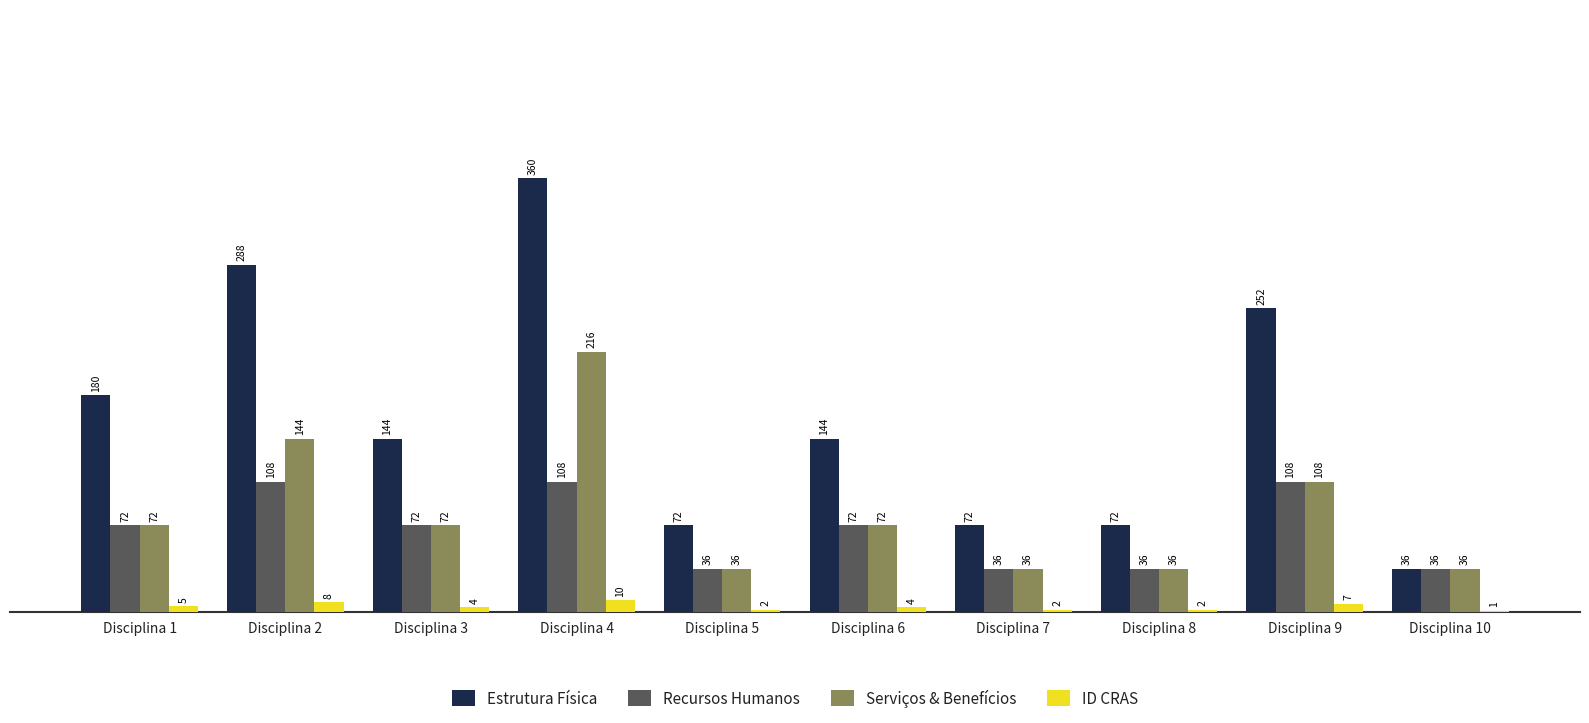

What are all the series names shown in the legend?

Estrutura Física, Recursos Humanos, Serviços & Benefícios, ID CRAS